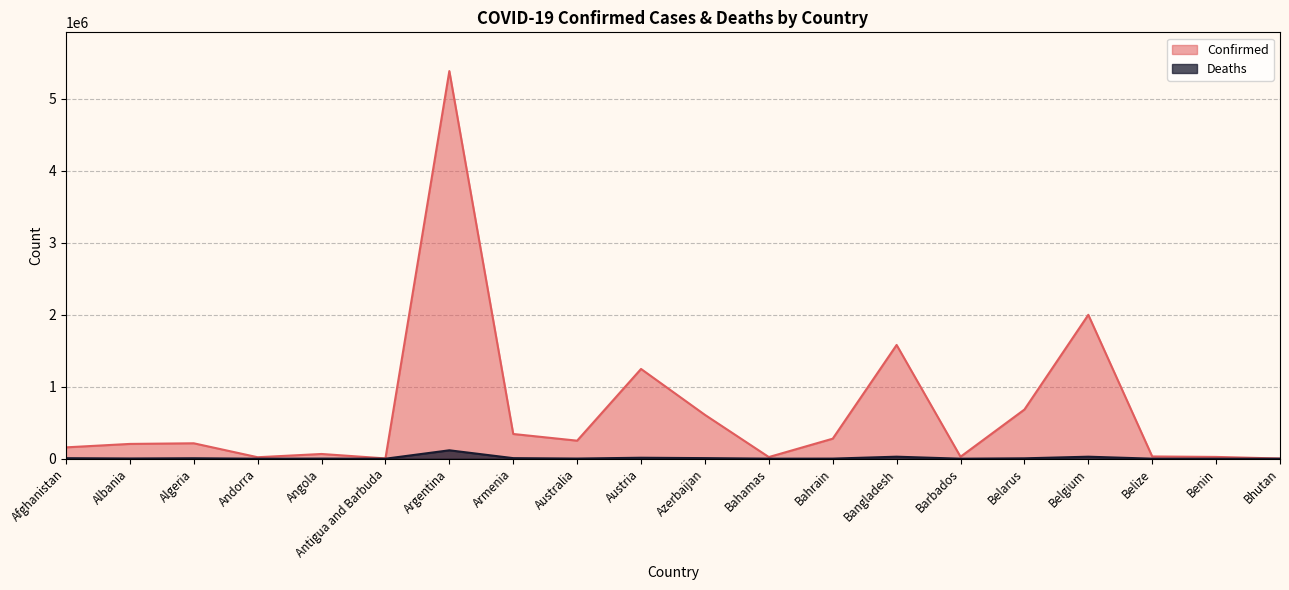

Reading left to right, list all the values displayed in this chart.

Confirmed: Afghanistan=157745	Albania=205549	Algeria=214330	Andorra=20549	Angola=65760	Antigua and Barbuda=4186	Argentina=5386453	Armenia=343506	Australia=250595	Austria=1247399	Azerbaijan=609397	Bahamas=22995	Bahrain=278410	Bangladesh=1580872	Barbados=27126	Belarus=683172	Belgium=1999764	Belize=31246	Benin=24907	Bhutan=2656
Deaths: Afghanistan=7333	Albania=3161	Algeria=6180	Andorra=134	Angola=1738	Antigua and Barbuda=117	Argentina=116899	Armenia=7893	Australia=2146	Austria=13462	Azerbaijan=8182	Bahamas=713	Bahrain=1394	Bangladesh=28047	Barbados=256	Belarus=5371	Belgium=27895	Belize=589	Benin=161	Bhutan=3